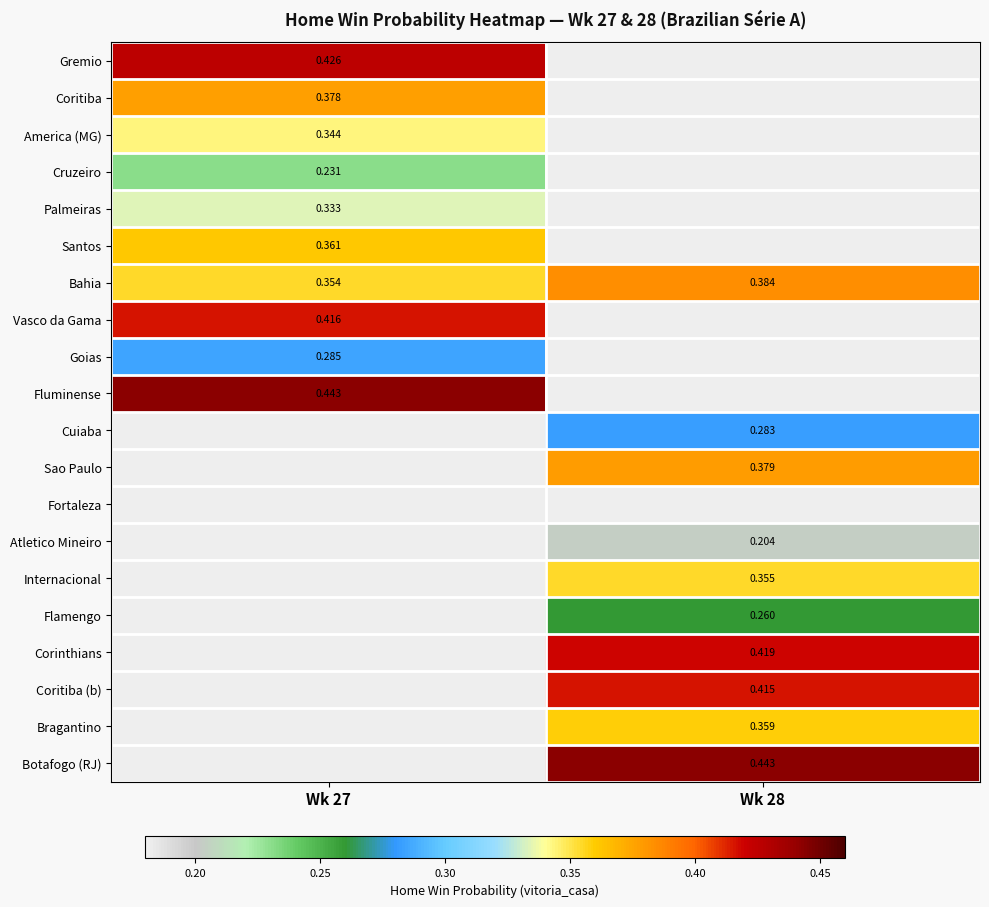

Which category has the highest value in the Goias series?

Wk 27